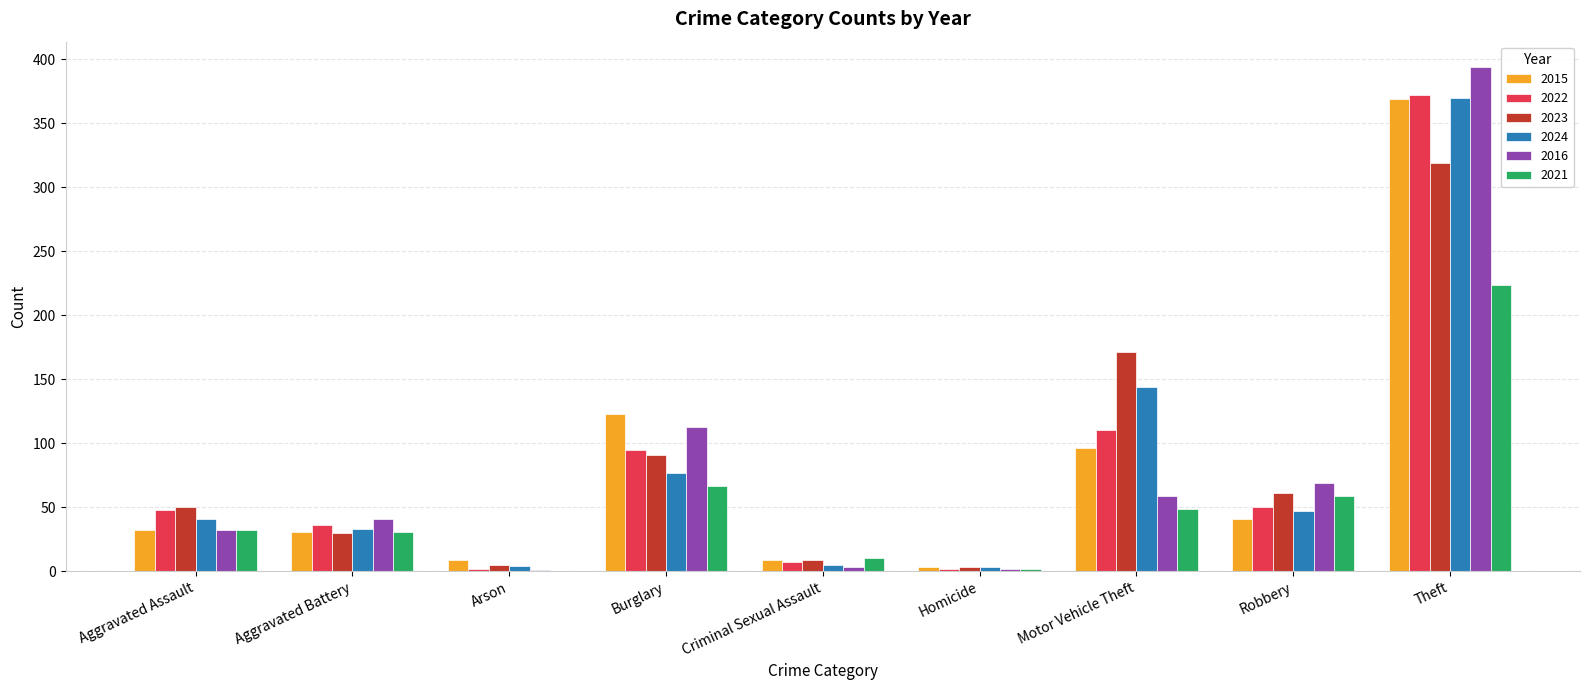

What is the sum of the 2024 values at Theft and Aggravated Battery?

403